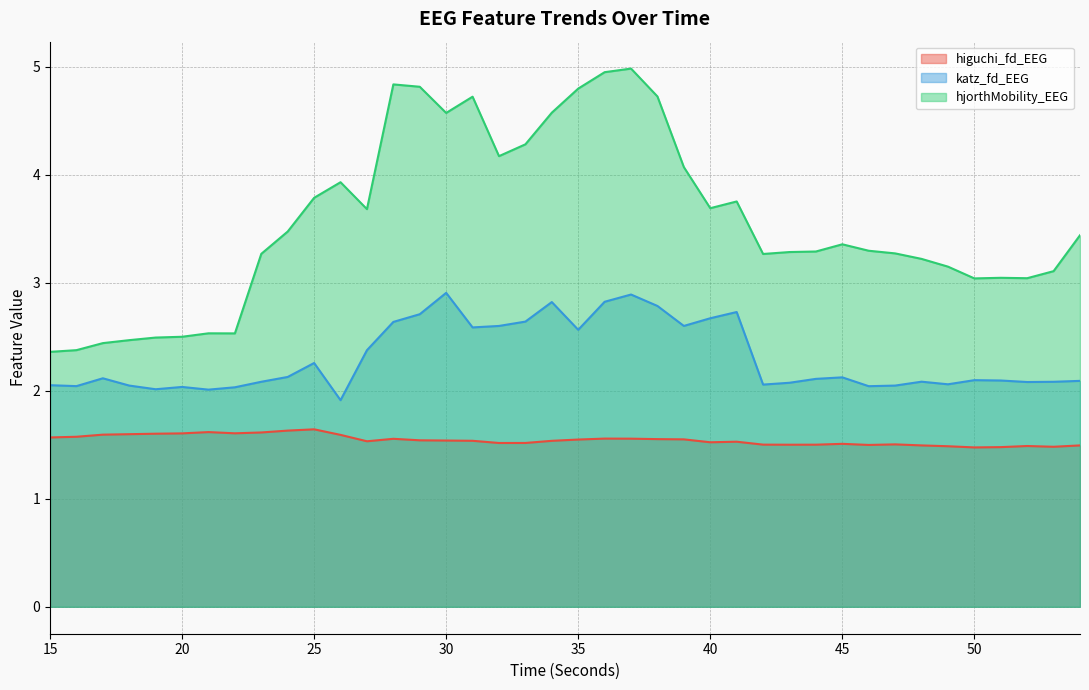

At how many categories does at least one series exceed 1?

40